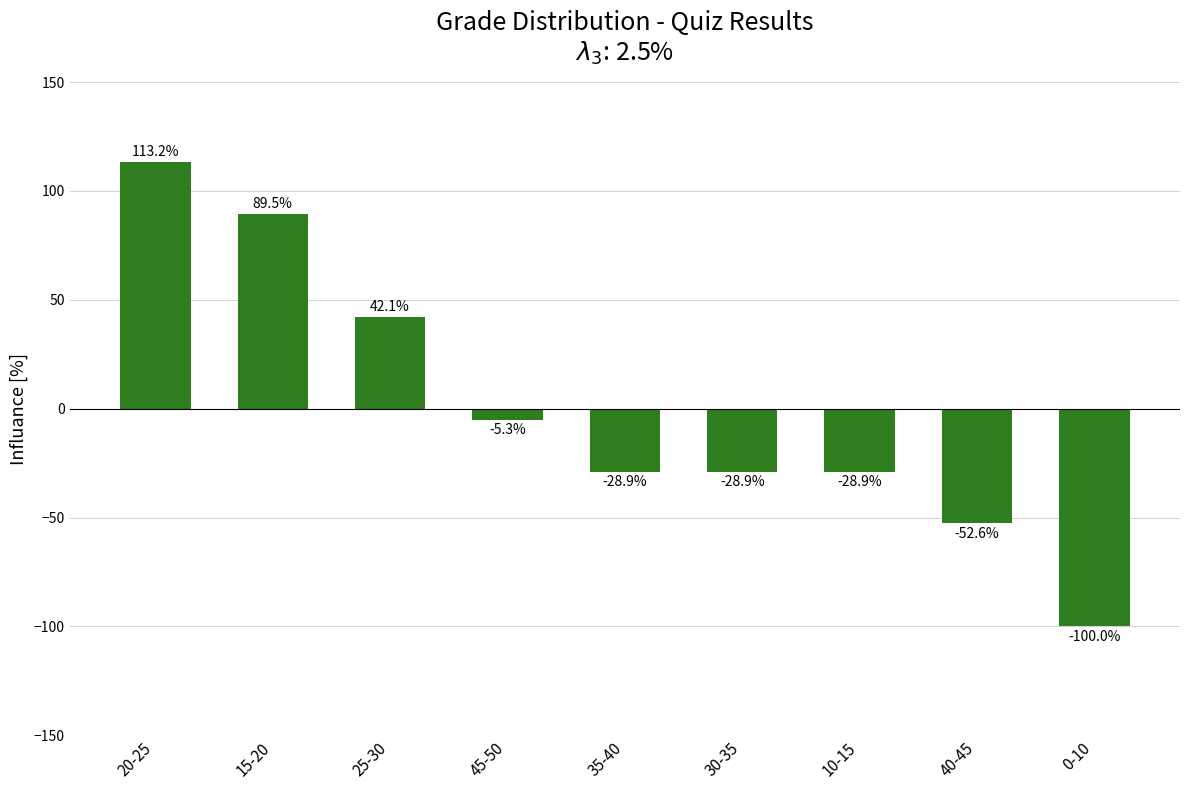

What is the greatest value displayed?

113.2